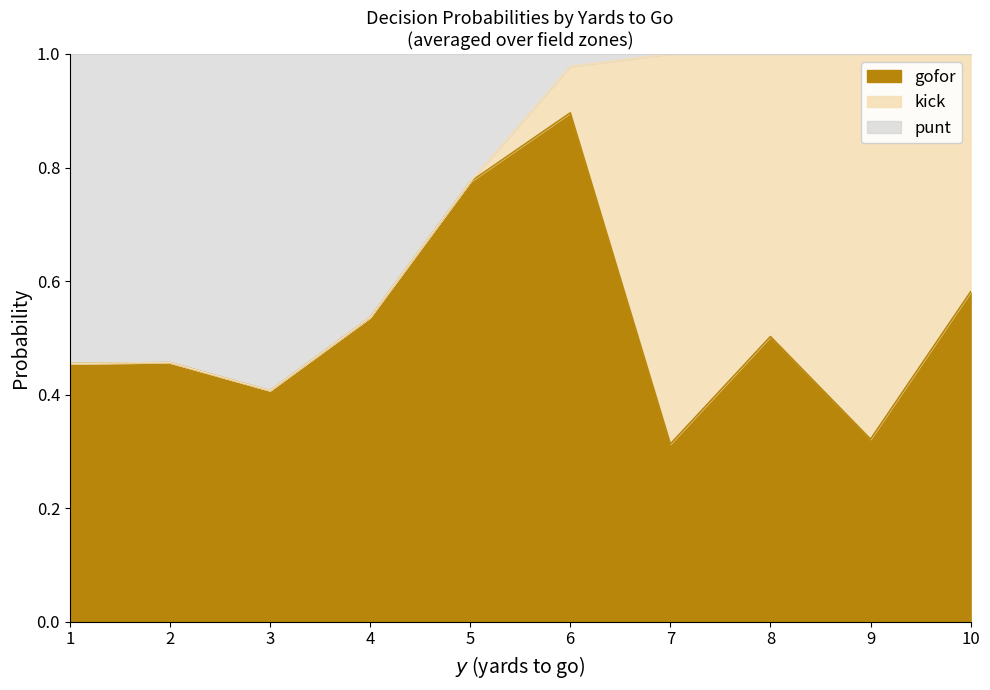

What is the spread (max minus min) of values at 7-3?

1.0